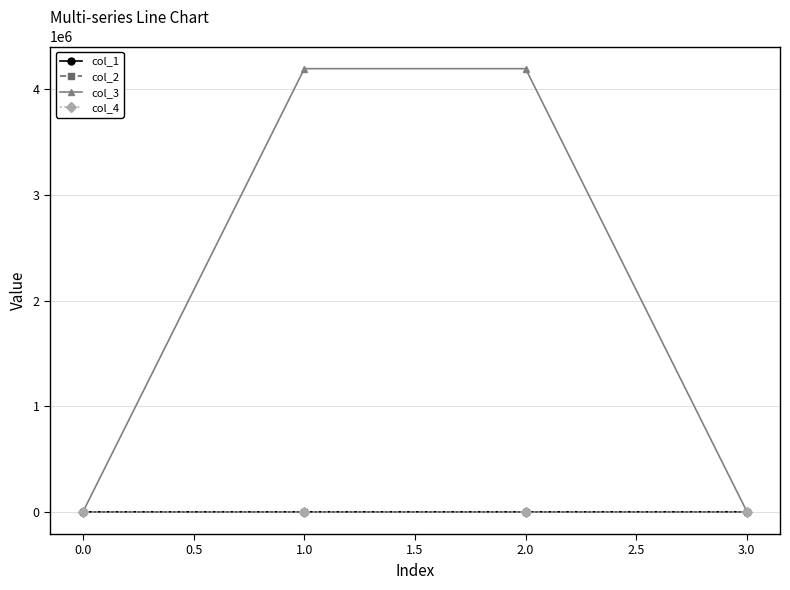

What is the greatest value displayed?

4194448.0